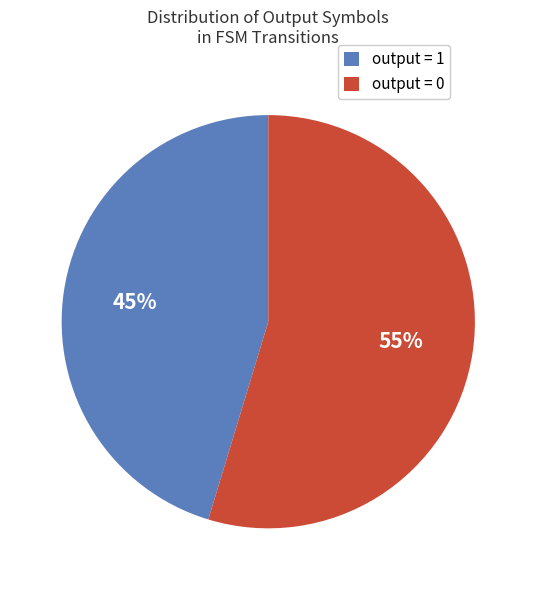

How many slices are in this pie chart?

2